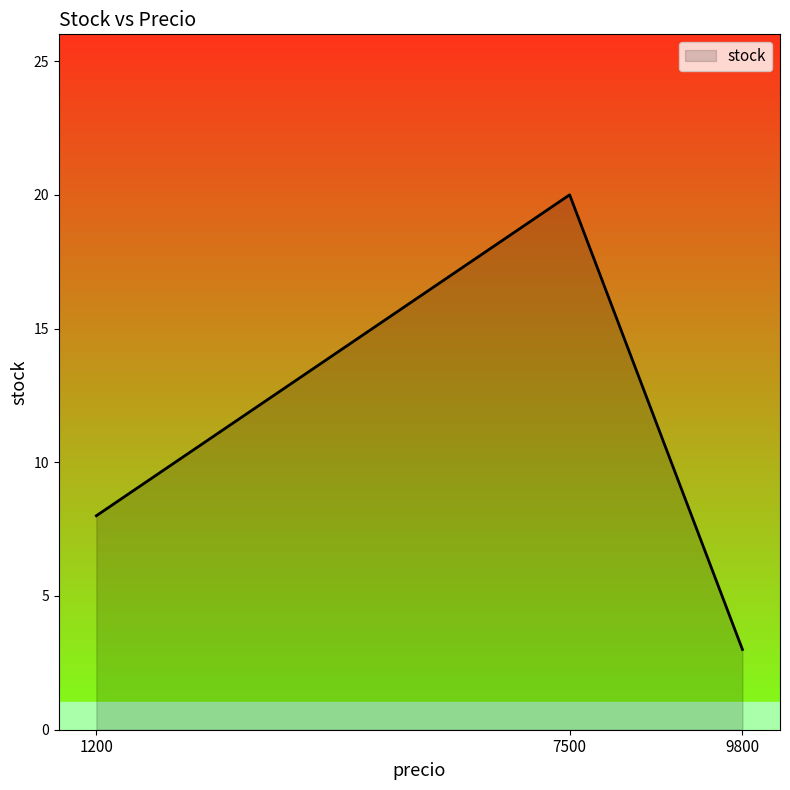

What is the minimum value shown in the chart?

3